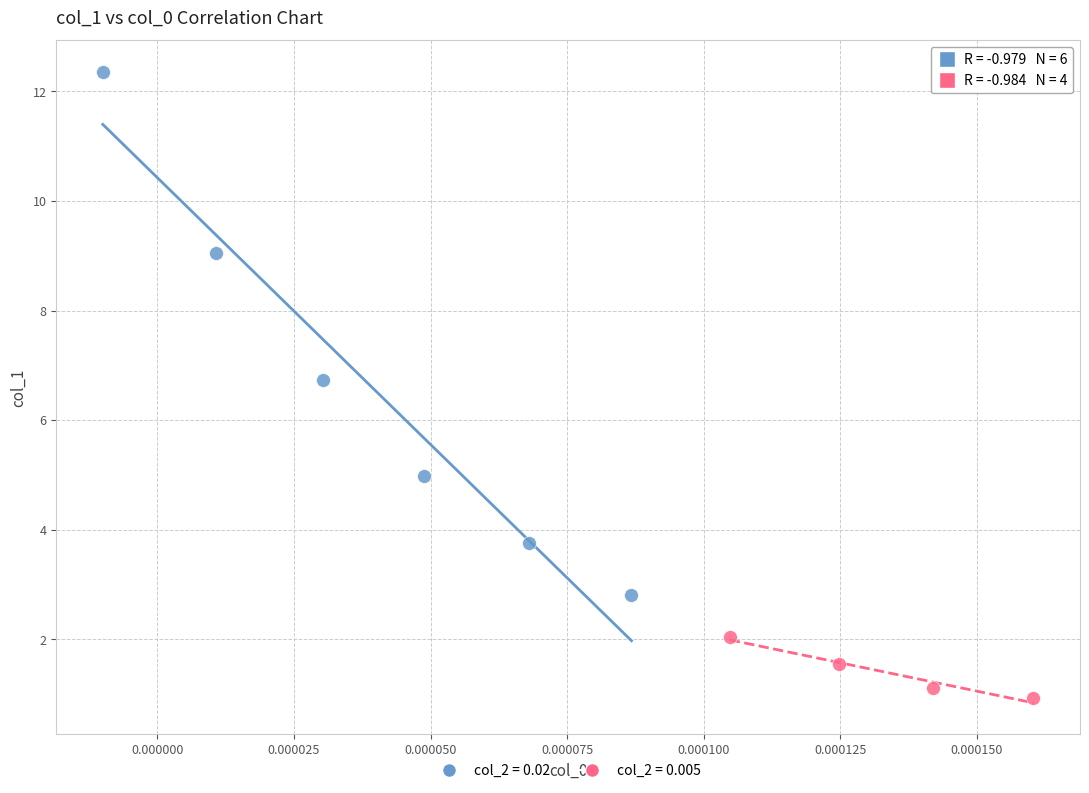

What are all the series names shown in the legend?

col_2 = 0.02, col_2 = 0.005